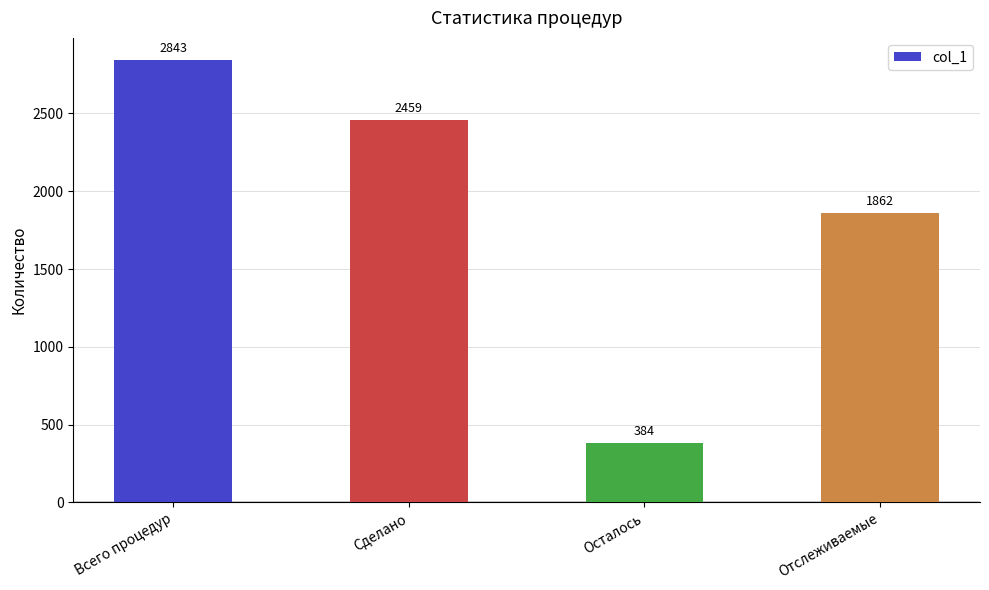

How many values are below 2459?

2